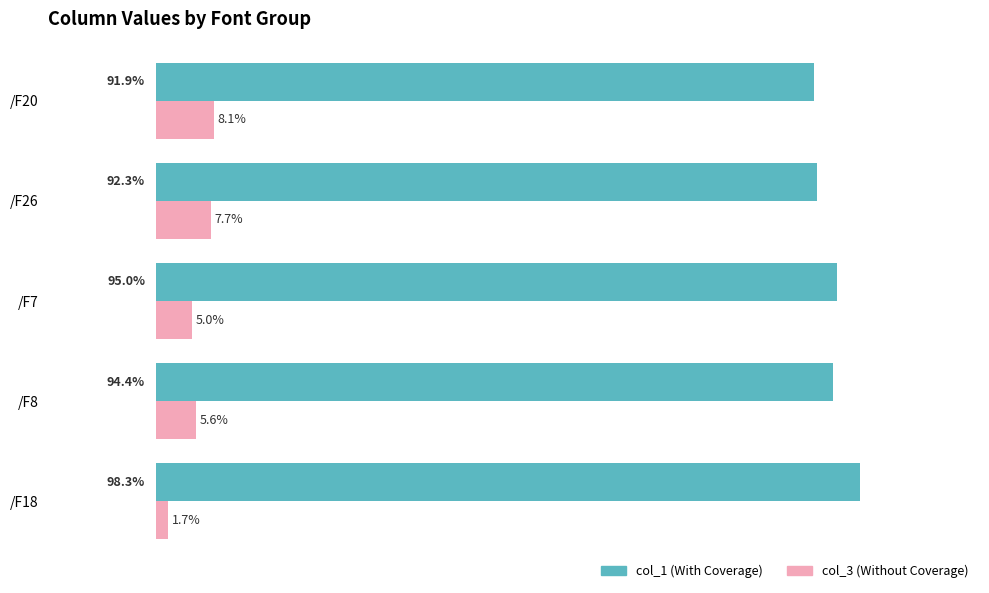

Which category has the highest value in the col_3 (Without Coverage) series?

/F20